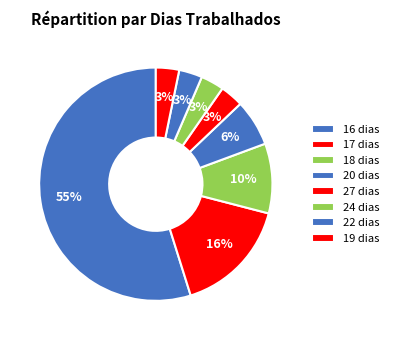

Count the number of slices in the pie.

8